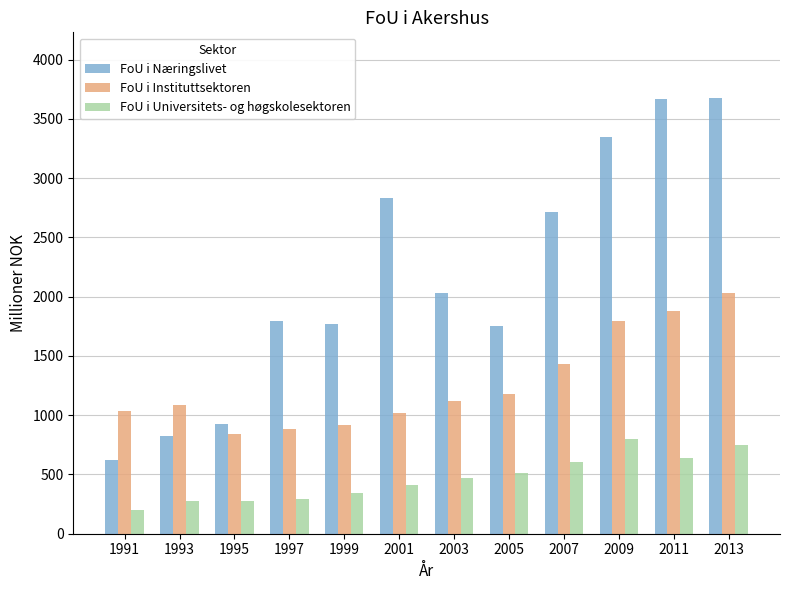

At which category is the sum across all series the highest?

2013